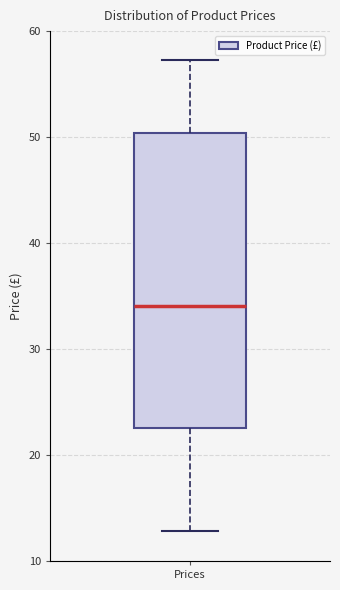

Where does the upper whisker of the box for Prices end on the y-axis? The values are not printed on the chart, so give them approximately, as read against the axis.

57